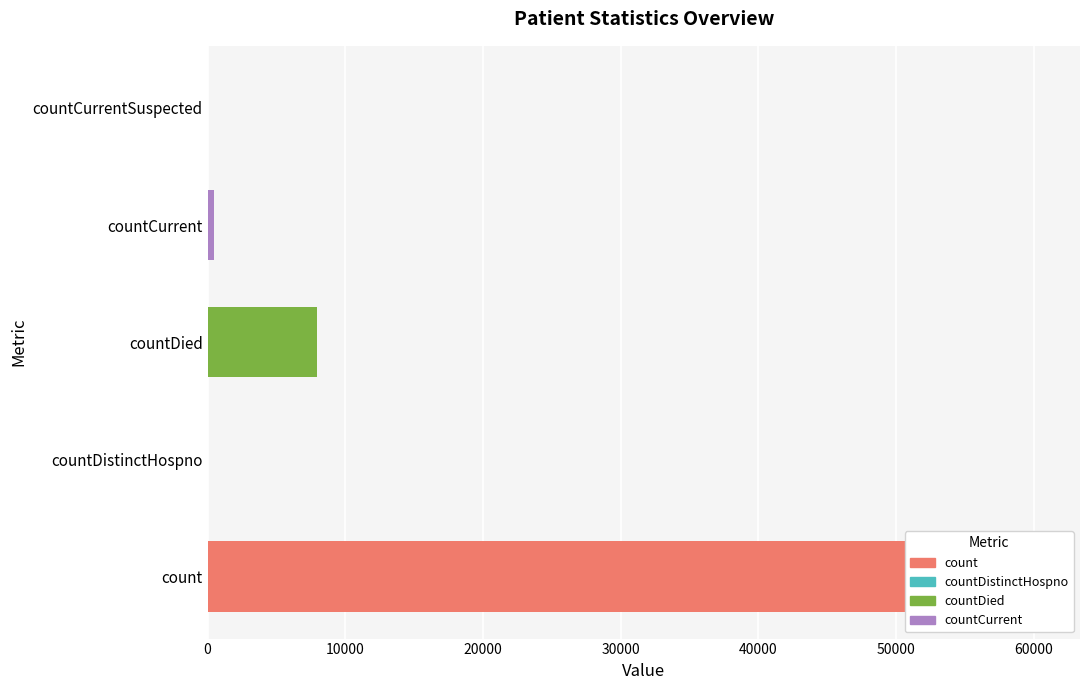

What is the difference between the maximum and minimum values?

60326